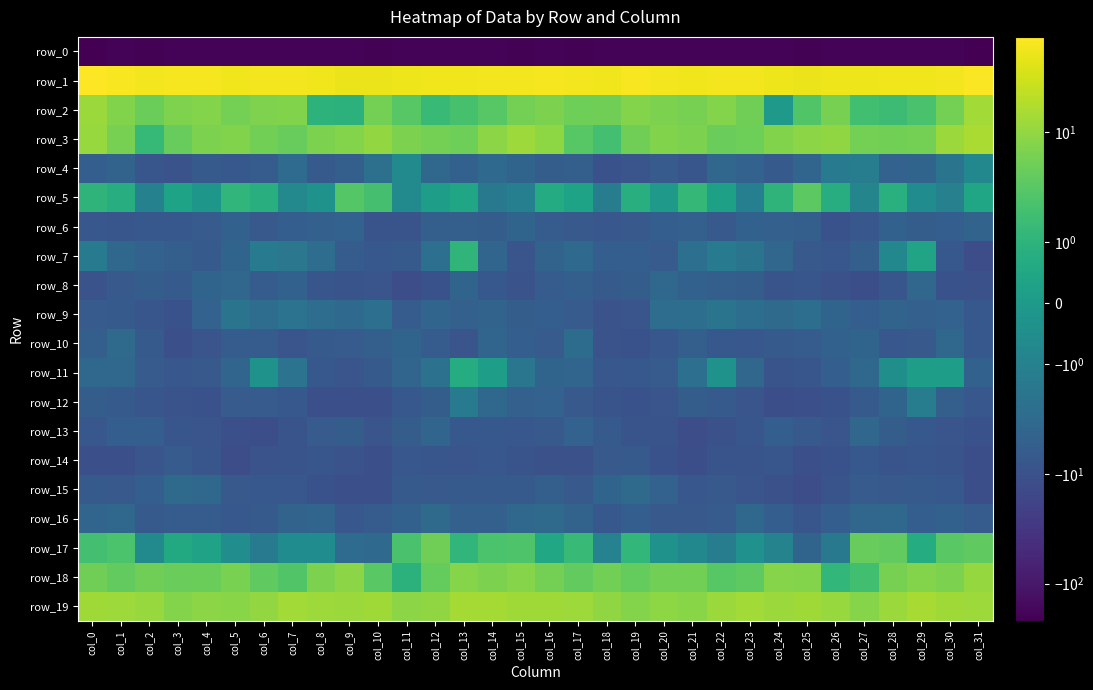

Which category has the highest value in the row_2 series?

col_31